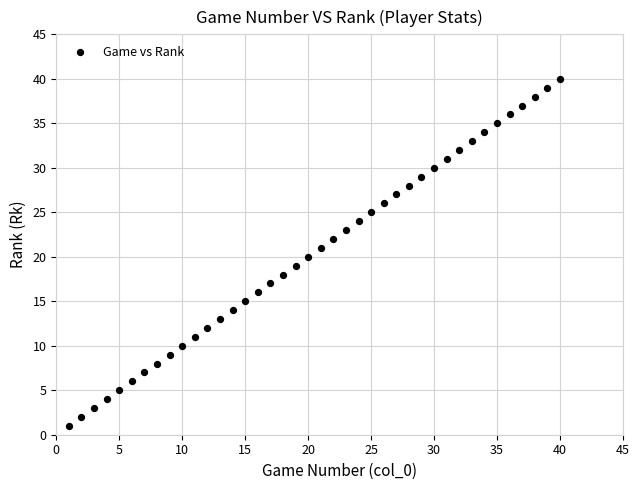

What is the range of X values (max minus min)?

39